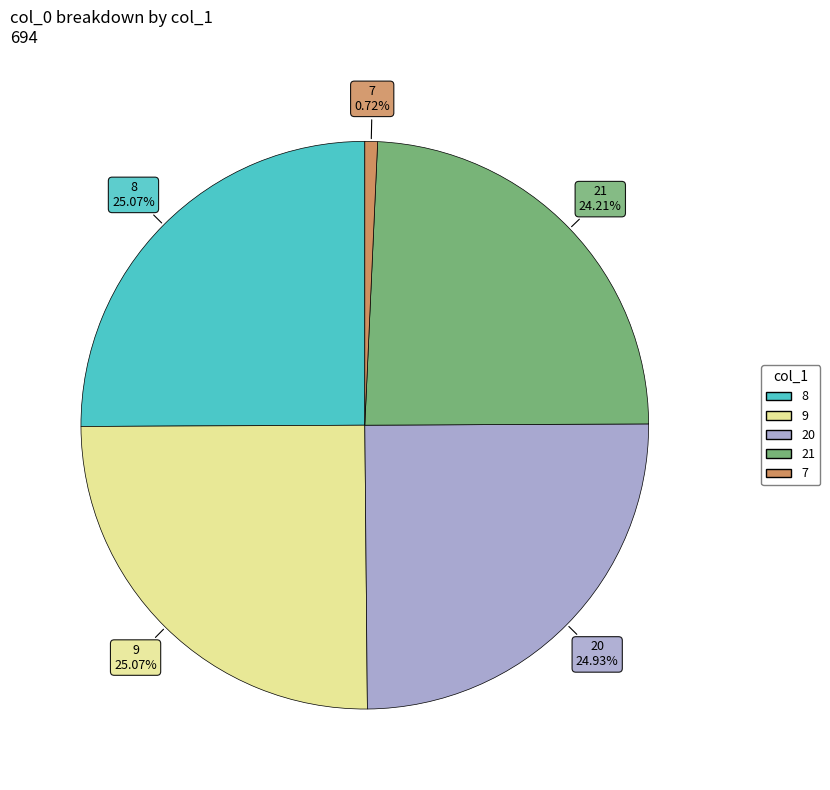

What percentage is the 20 slice, to the nearest percent?

25%